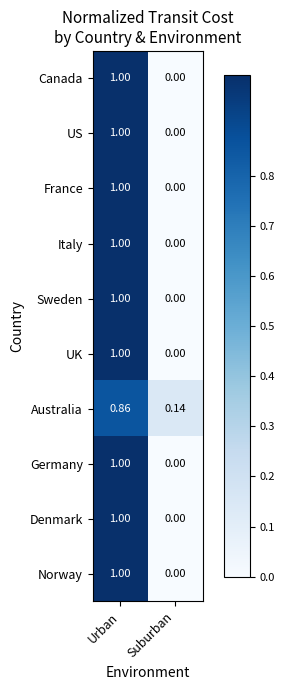

Which label corresponds to the smallest value in the chart?

Suburban